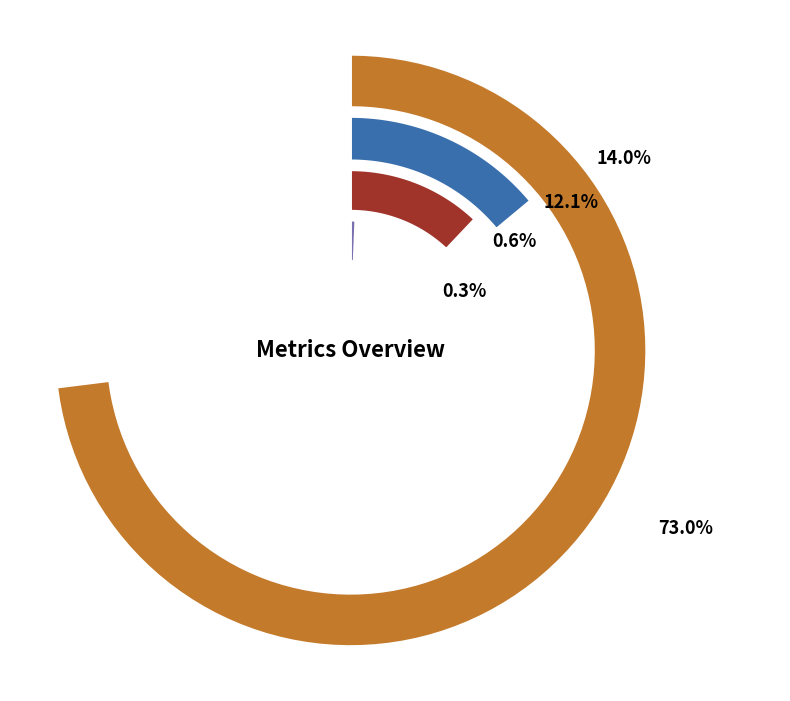

What percentage do MSE and SMAPE together represent?

14.6%